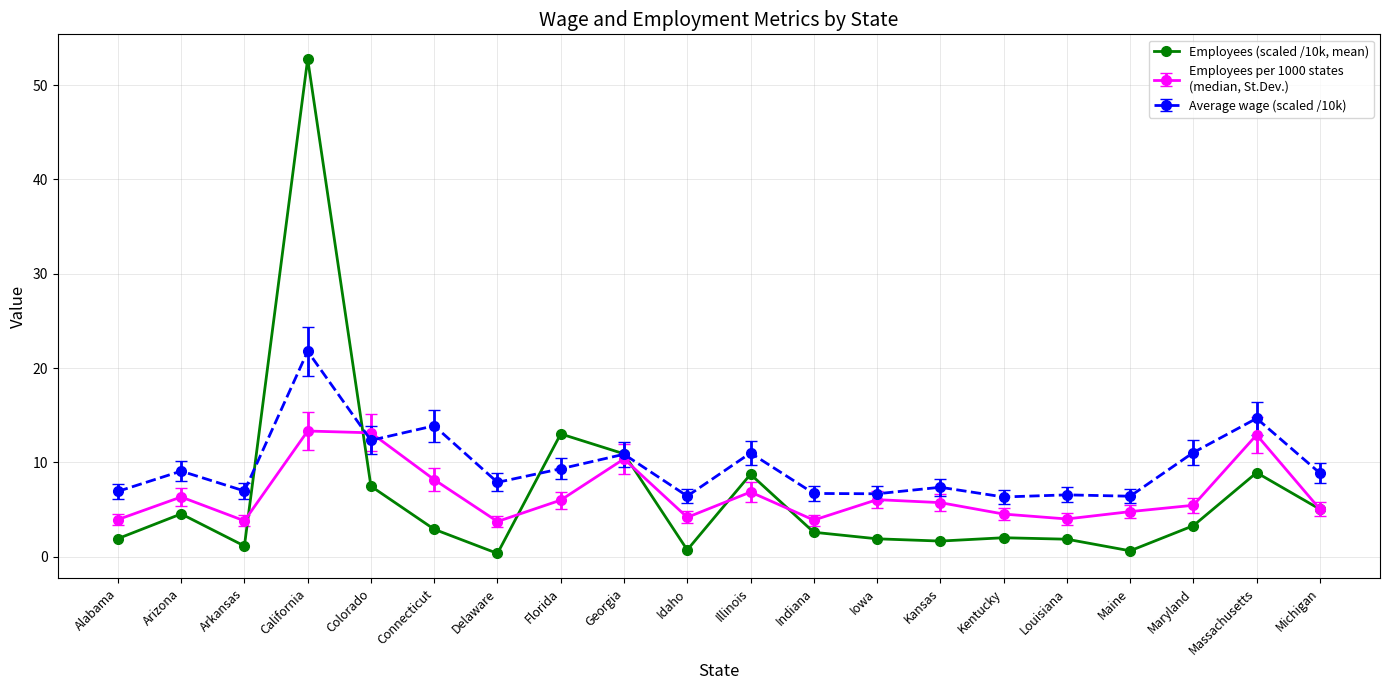

What position from the left is Arizona?

2